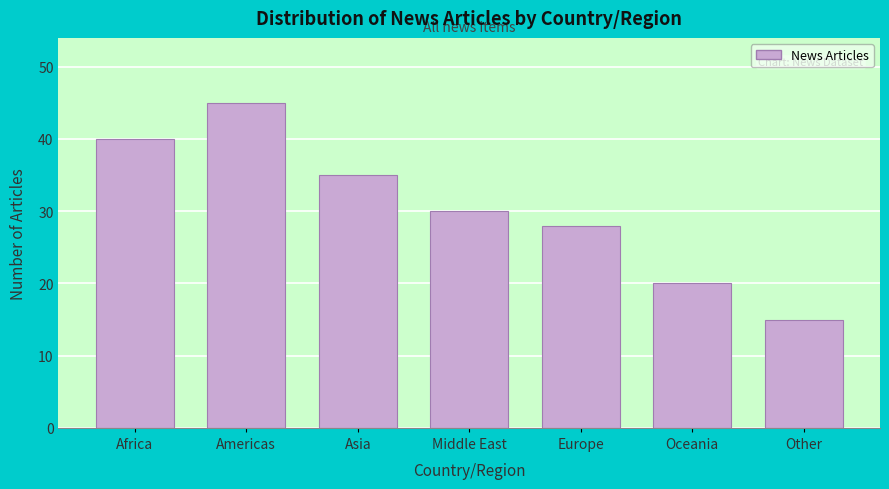

Reading left to right, transcribe all the data shown in this chart.

40	45	35	30	28	20	15